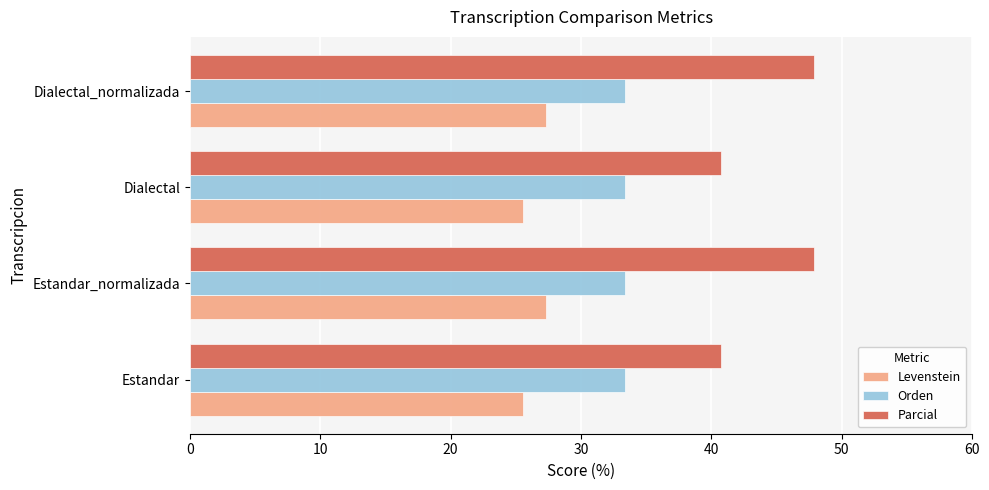

What is the minimum value shown in the chart?

25.6